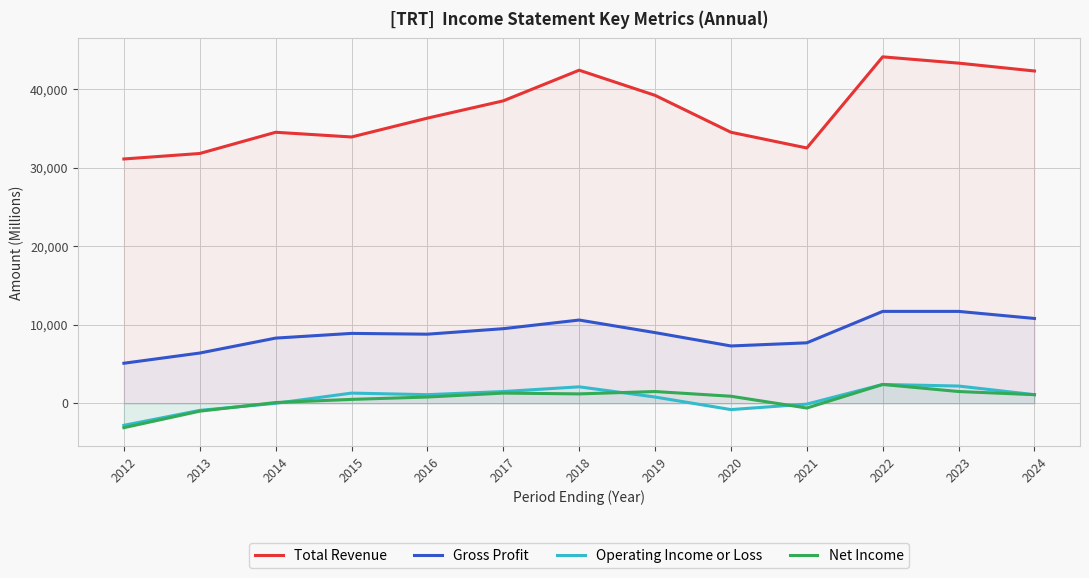

What is the difference between the maximum and minimum values in the Total Revenue series?

13000